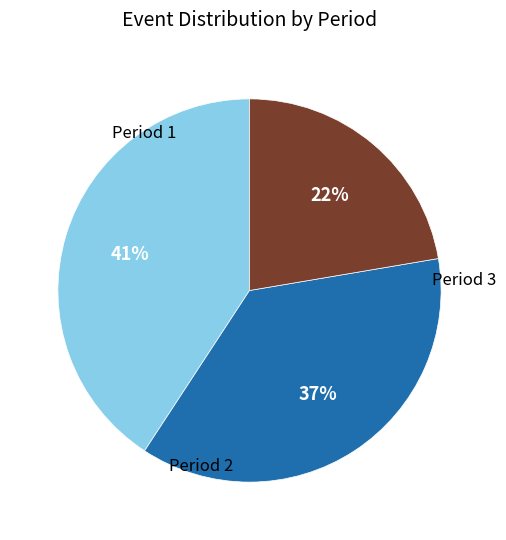

Is there any slice that represents more than half of the pie?

No